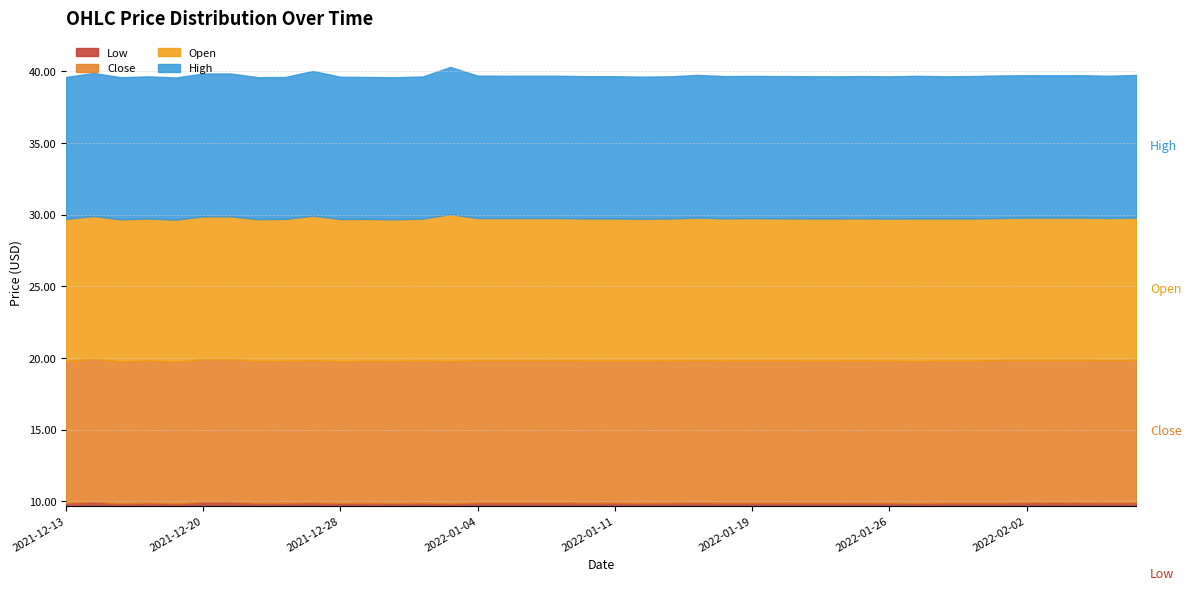

How many data points does each series have?

40